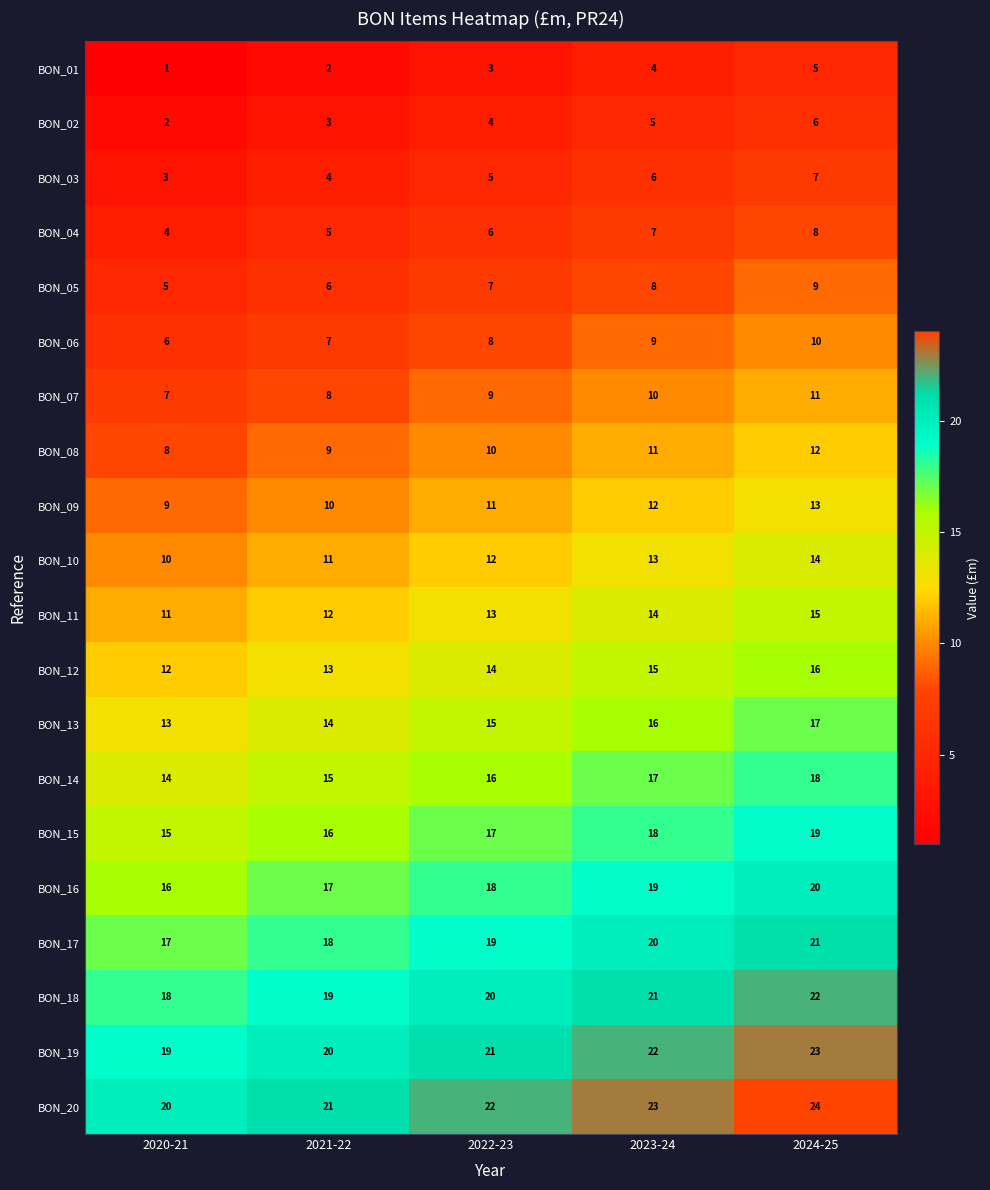

What is the sum of all BON_06 values?

40